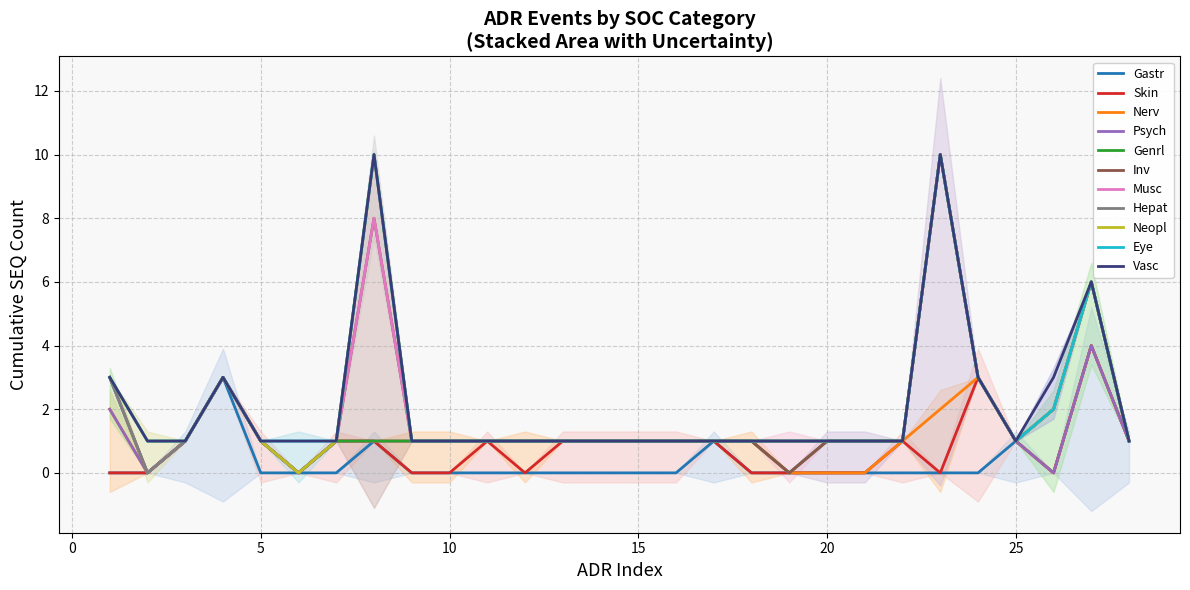

The value of Neopl at 25 is 1. True or false?

True